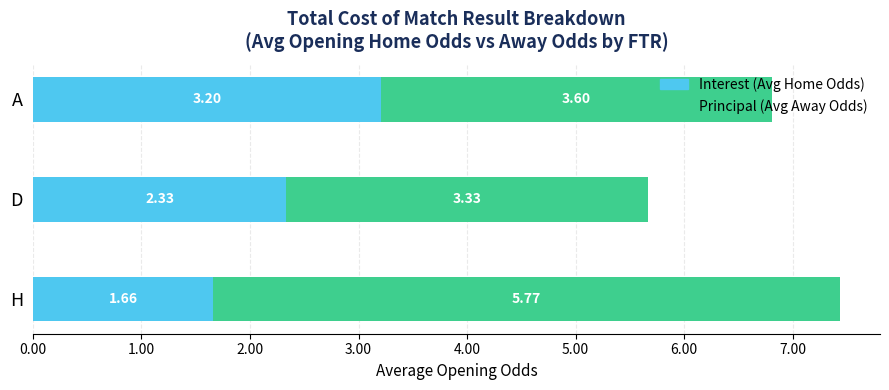

At which category is the sum across all series the highest?

H